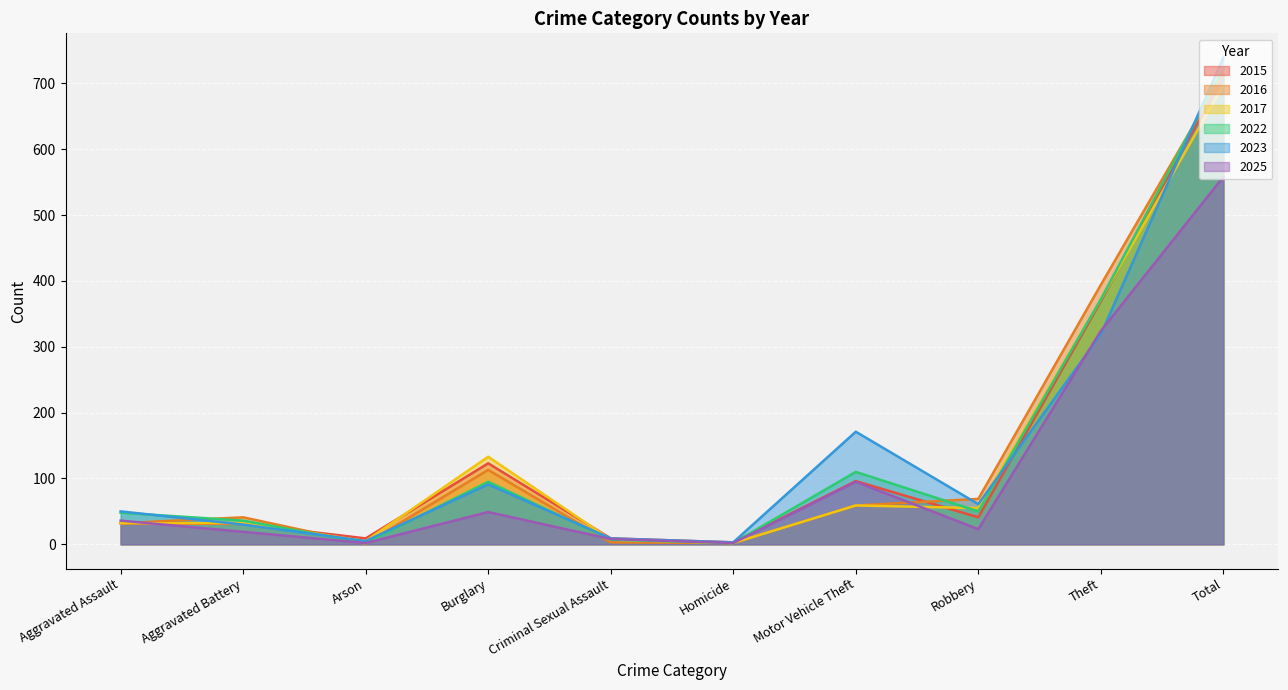

Reading left to right, extract all data points from this chart.

2015: 32	31	9	123	9	3	96	41	369	713
2016: 32	41	1	113	3	2	59	69	394	714
2017: 32	32	5	133	7	2	59	55	372	697
2022: 48	36	2	95	7	2	110	50	372	722
2023: 50	30	5	91	9	3	171	61	319	739
2025: 36	19	2	49	8	2	95	23	324	558